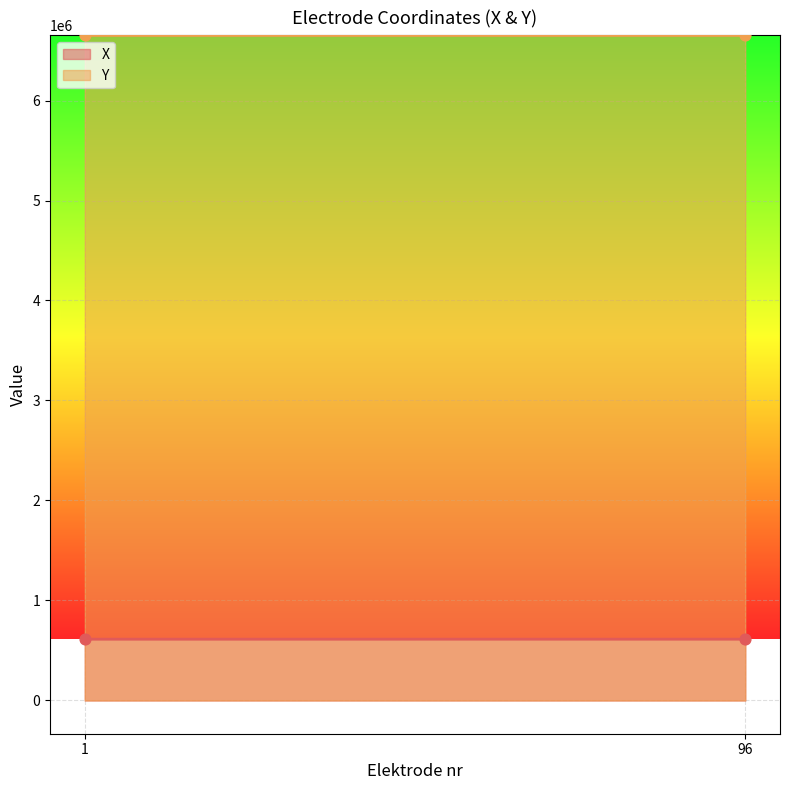

Which series has the widest spread of Y values?

X